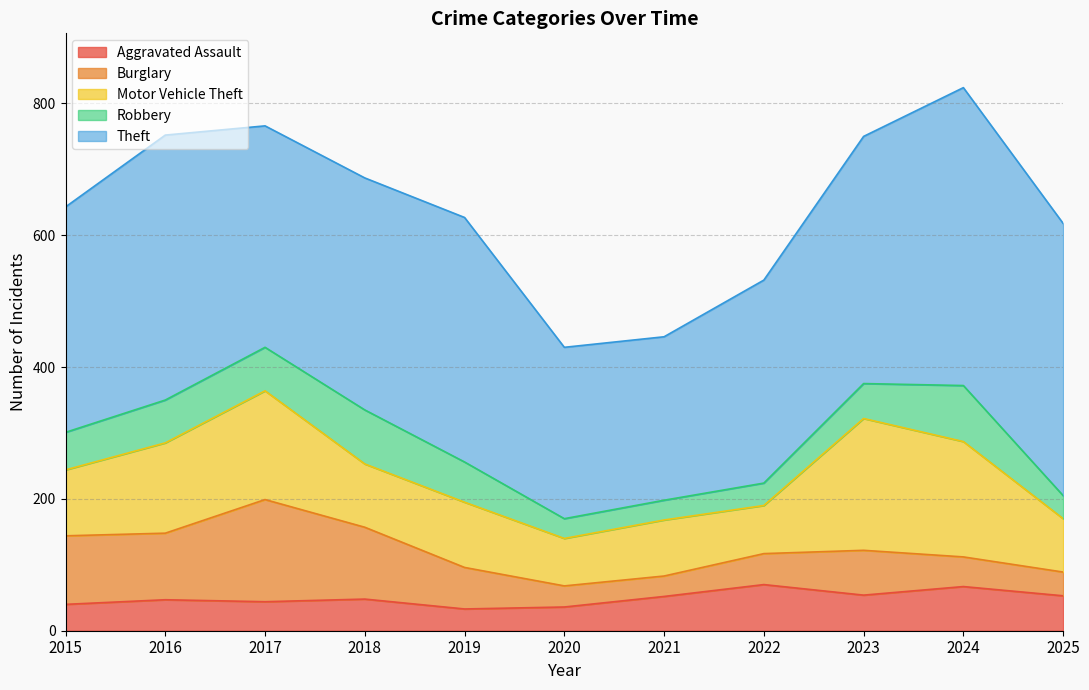

Is it true that Motor Vehicle Theft equals 81 at 2025?

True